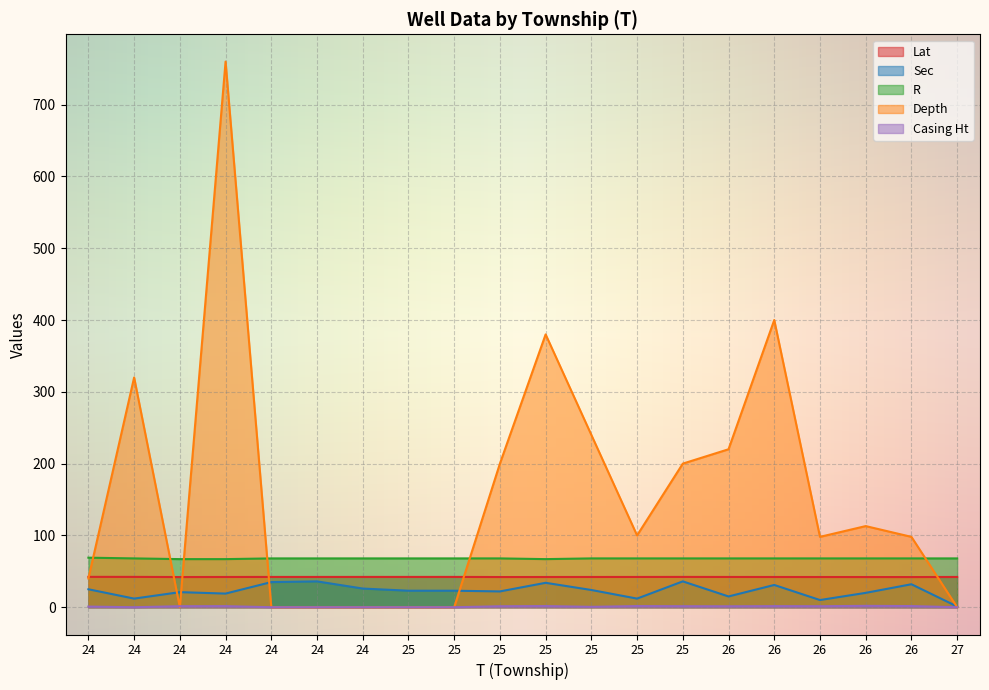

True or false: R has a value of 41.8 at 27.

False